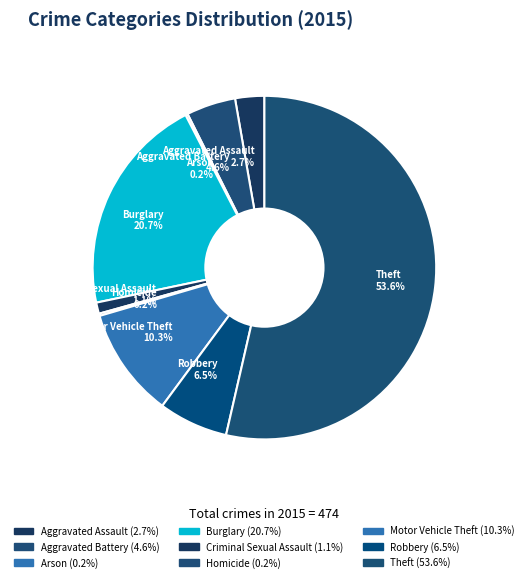

What portion of the pie excludes Criminal Sexual Assault 1.1%?

98.9%